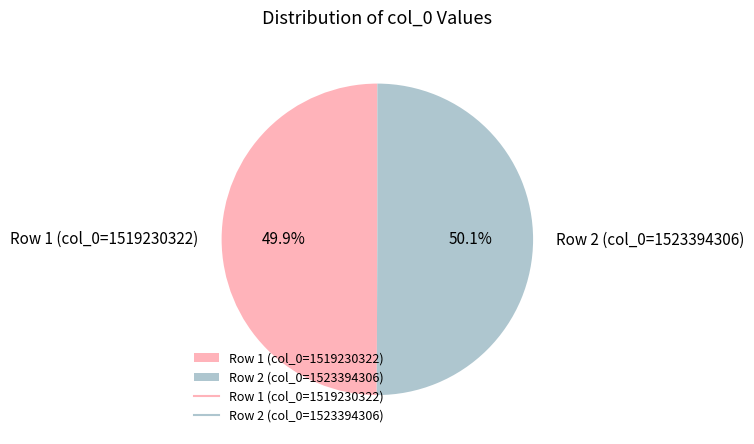

What is the ratio of the value at Row 1 (col_0=1519230322) to the value at Row 2 (col_0=1523394306)?

1.0